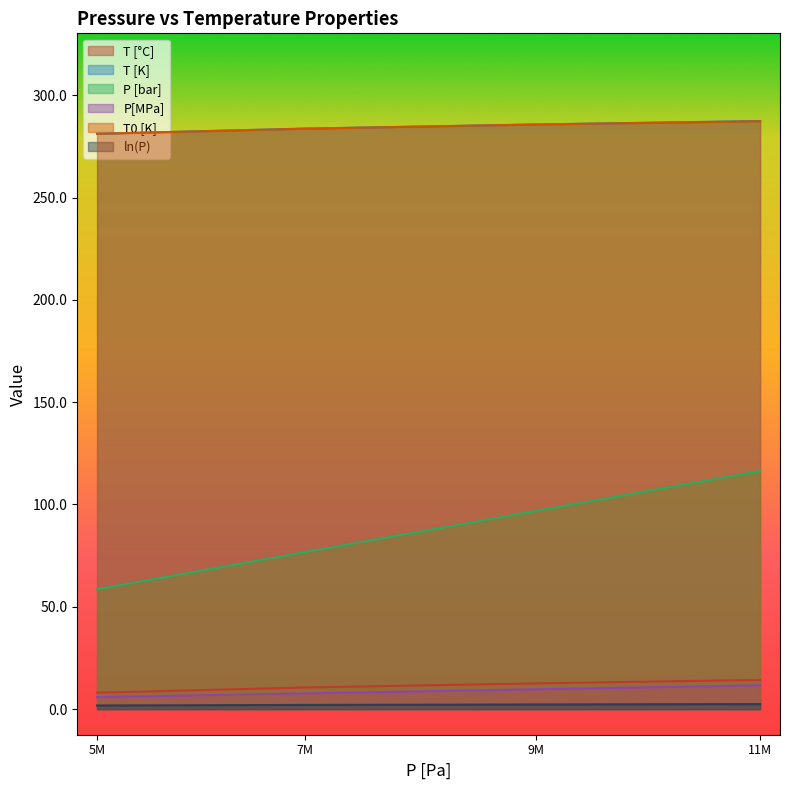

The T0 [K] series shows 379.3 at 9M. True or false?

False